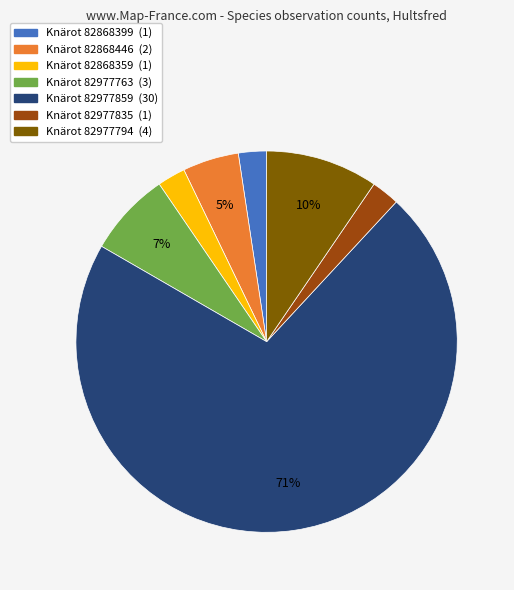

Do Knärot 82977763 (3) and Knärot 82868446 (2) together represent more than half of the pie?

No